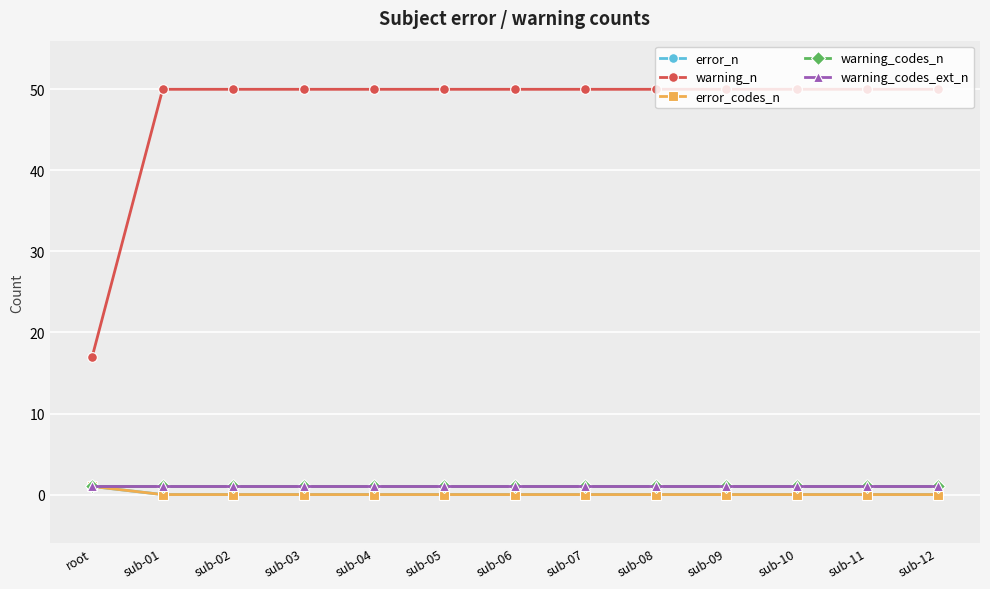

Does the chart have visible grid lines?

Yes